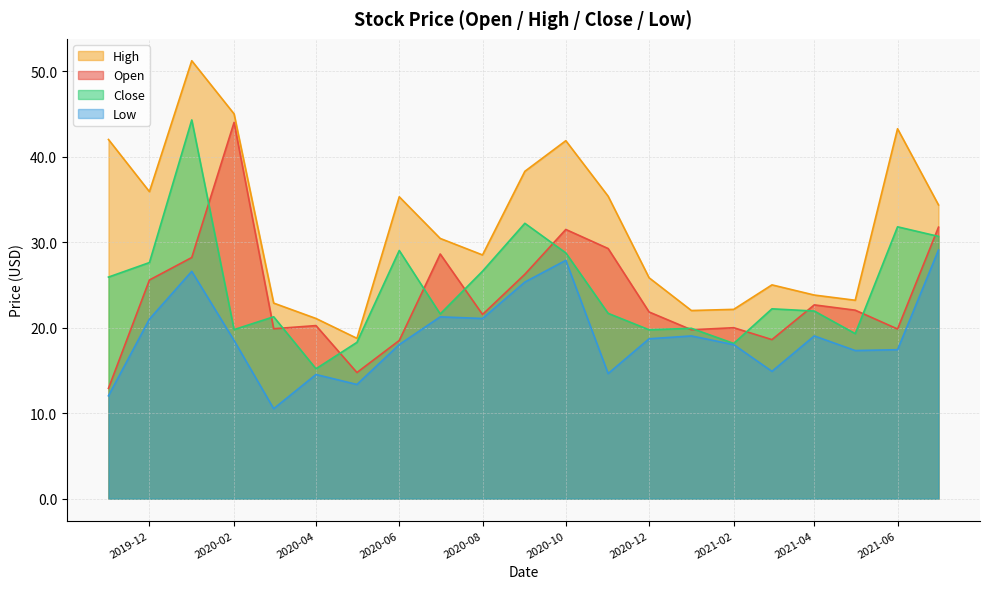

What is the total value across all series at 2020-10?

130.0